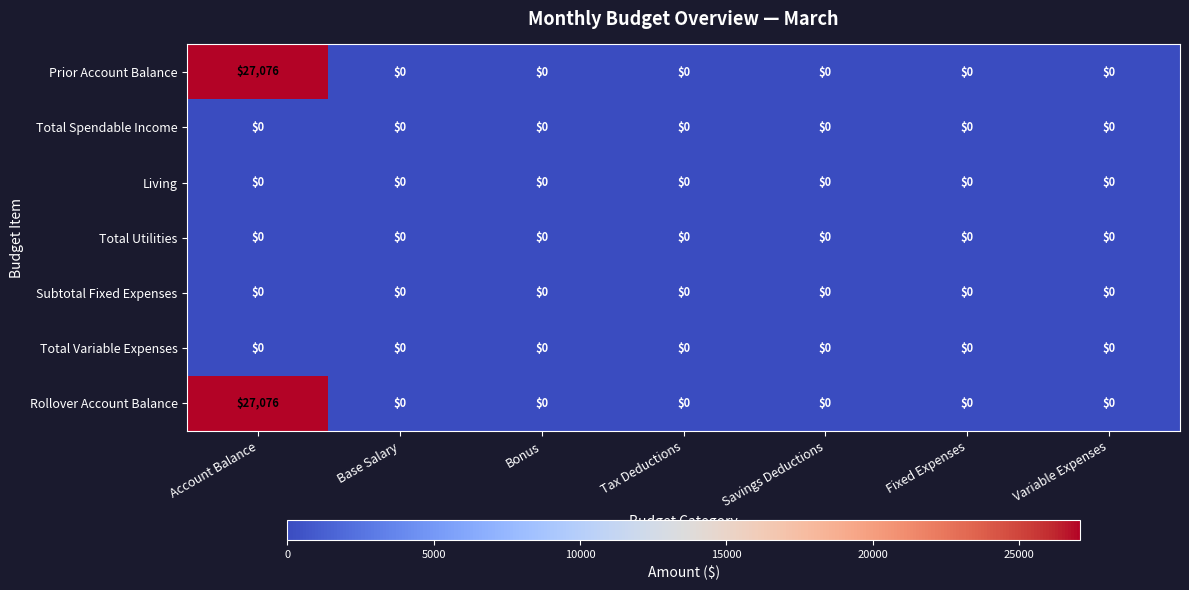

What is the difference between the highest and lowest values at Account Balance?

27076